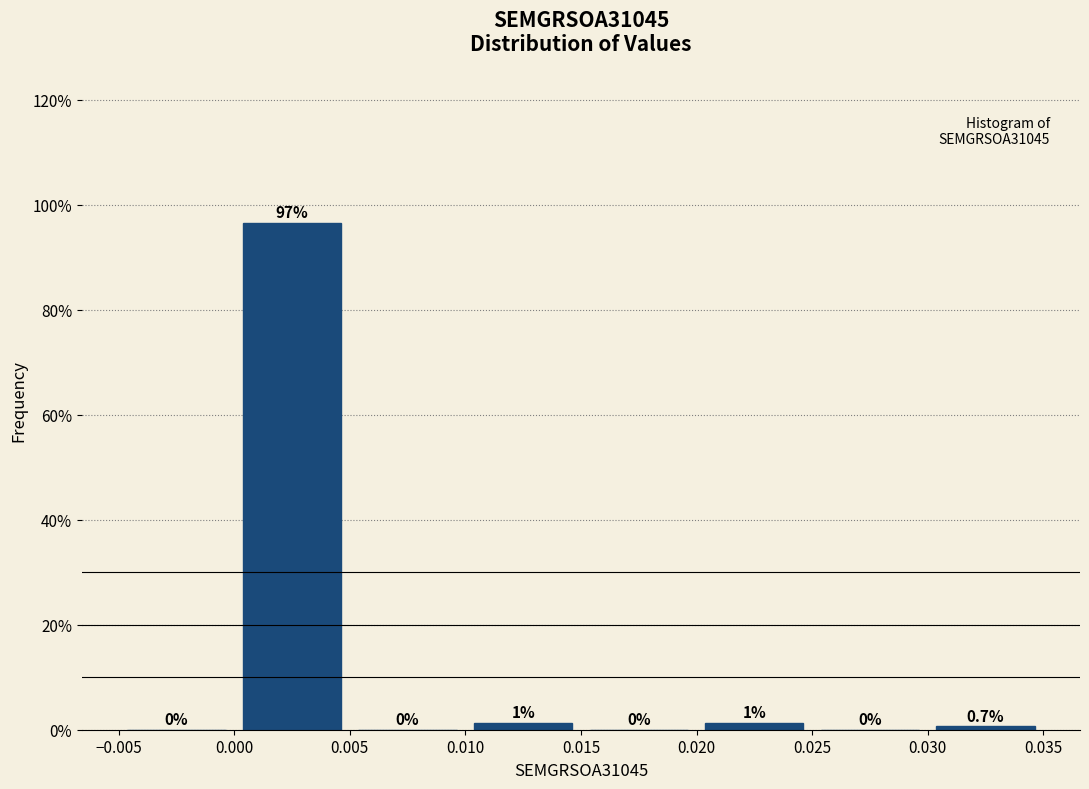

Which range on the x-axis has the tallest bar?

0.000 to 0.005